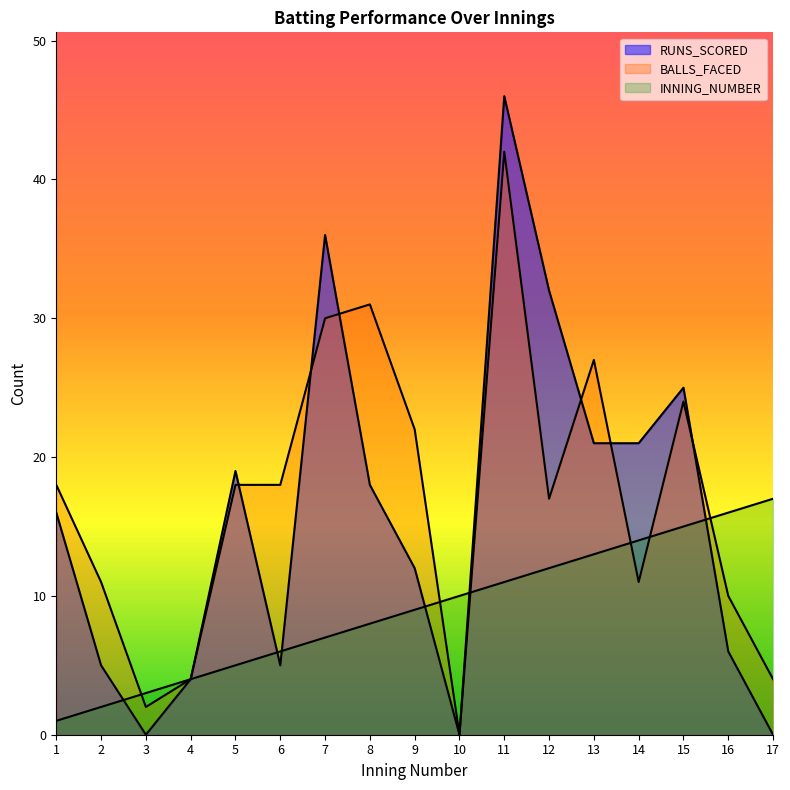

At how many categories does at least one series exceed 35?

2